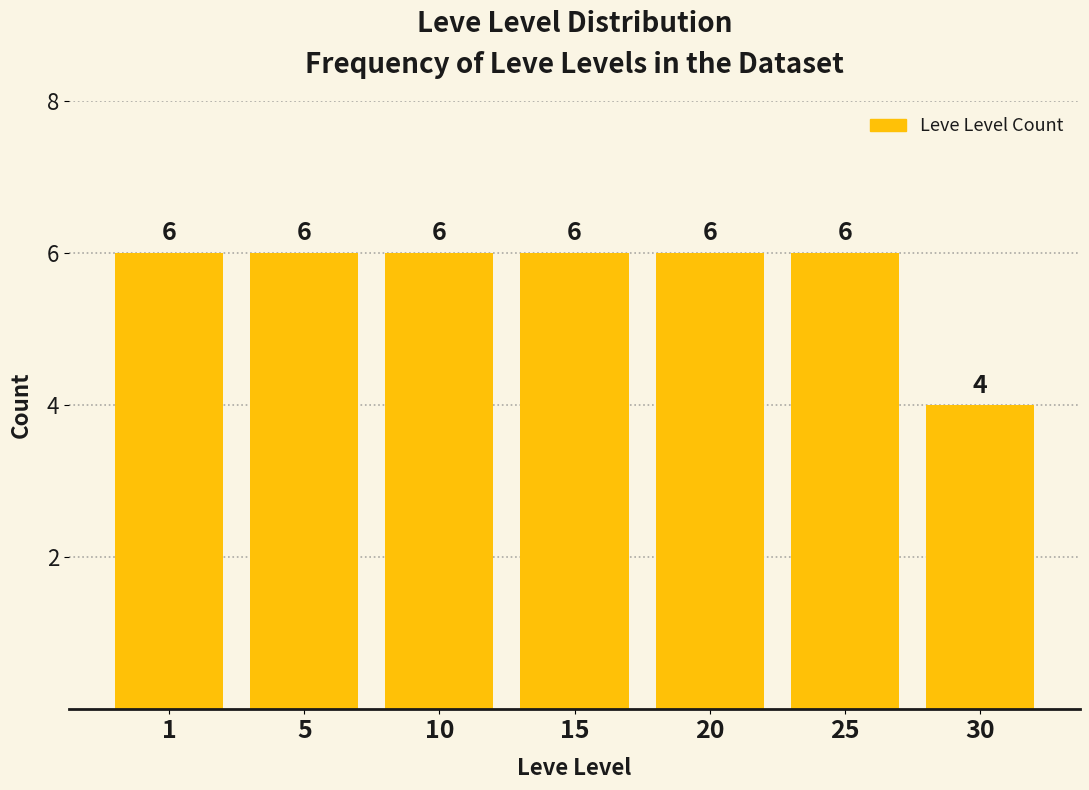

Reading left to right, list all the values displayed in this chart.

6	6	6	6	6	6	4